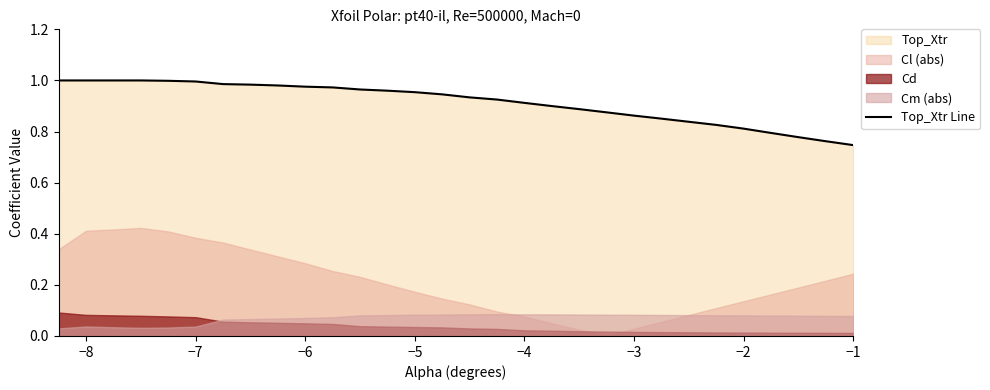

What is the approximate value at −6?

1.0